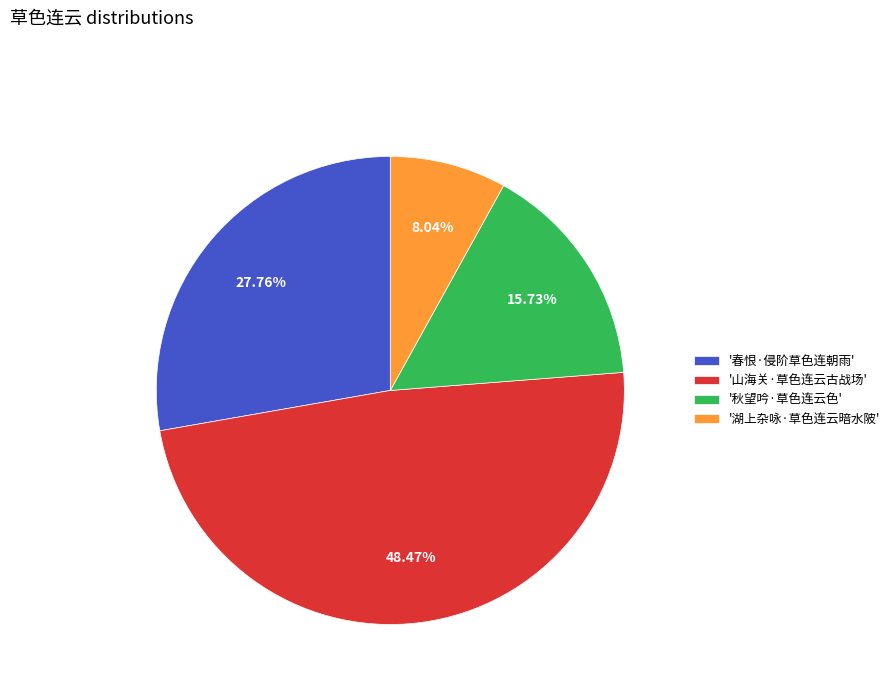

Does '春恨·侵阶草色连朝雨' represent more than half of the total?

No